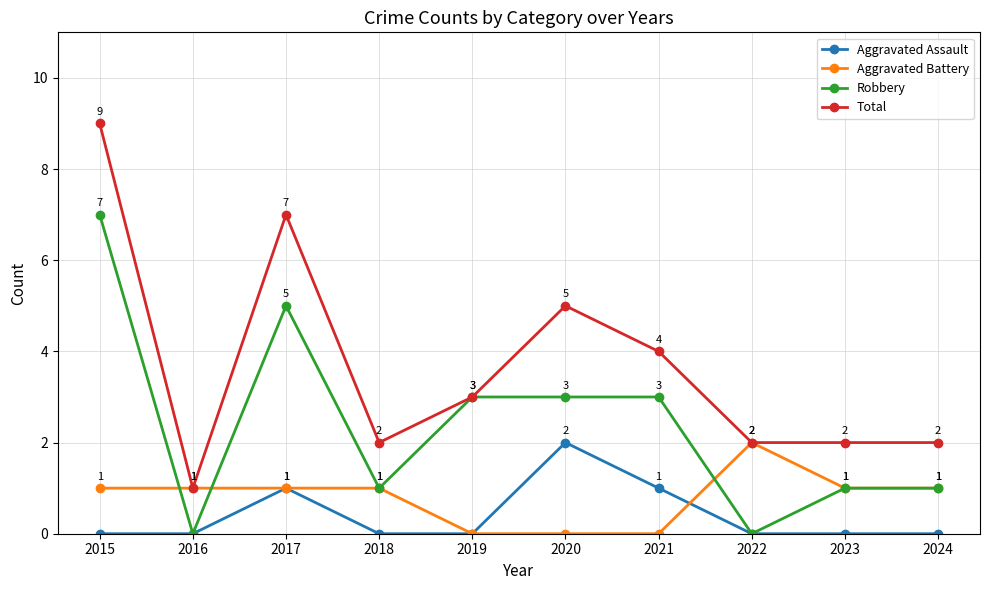

Which series has the widest spread of values?

Total